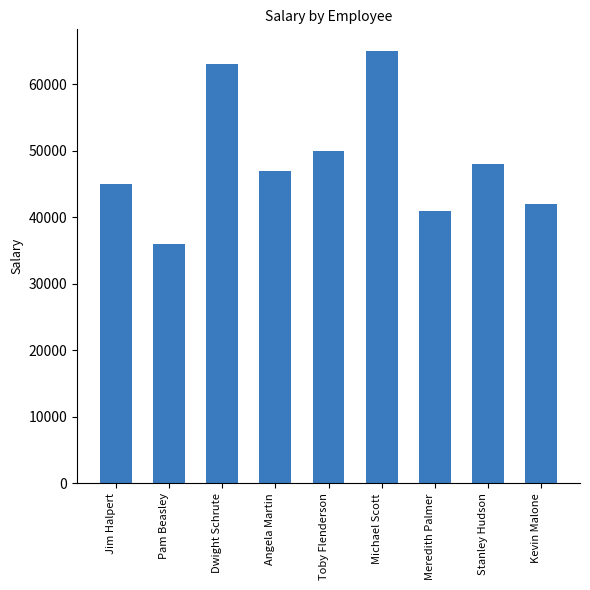

Reading left to right, list all the values displayed in this chart.

45000	36000	63000	47000	50000	65000	41000	48000	42000